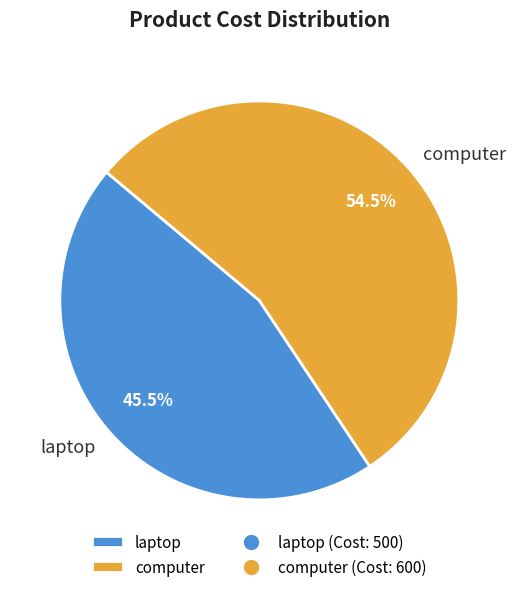

Combined, do computer and laptop account for over 50%?

Yes